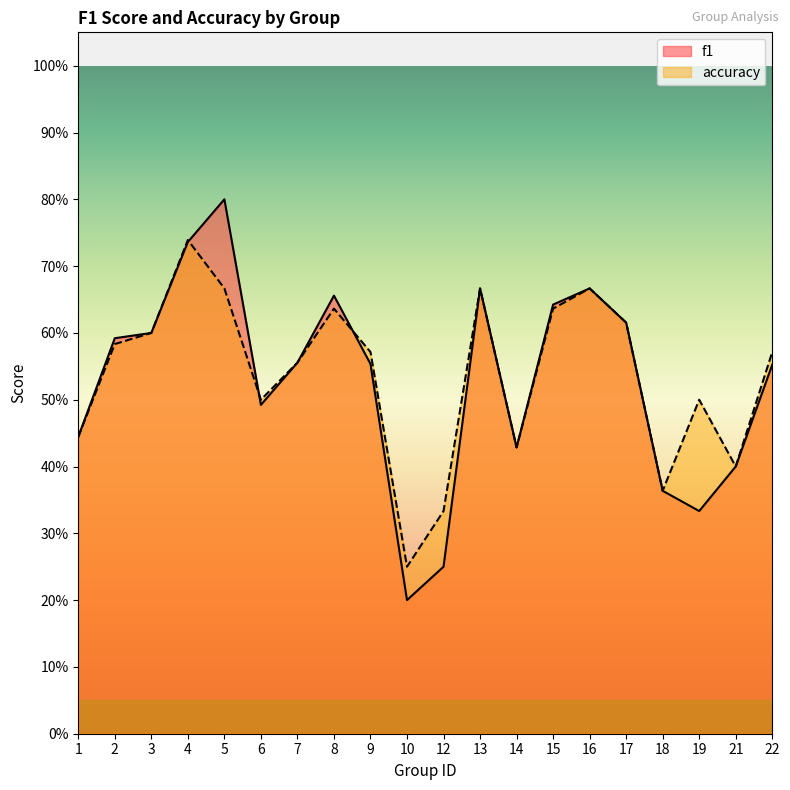

How many intersections are there between f1 and accuracy?

3